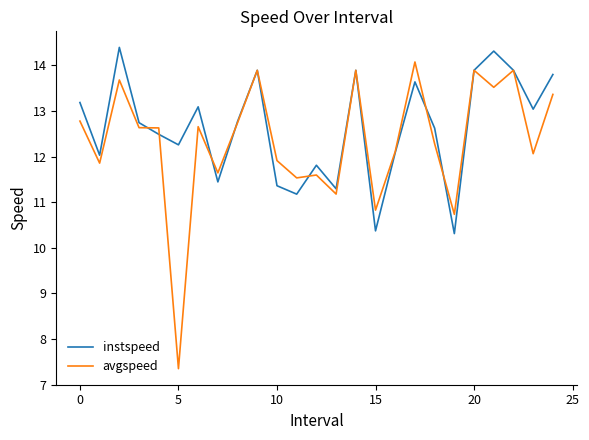

Which series has the largest range (max minus min)?

avgspeed